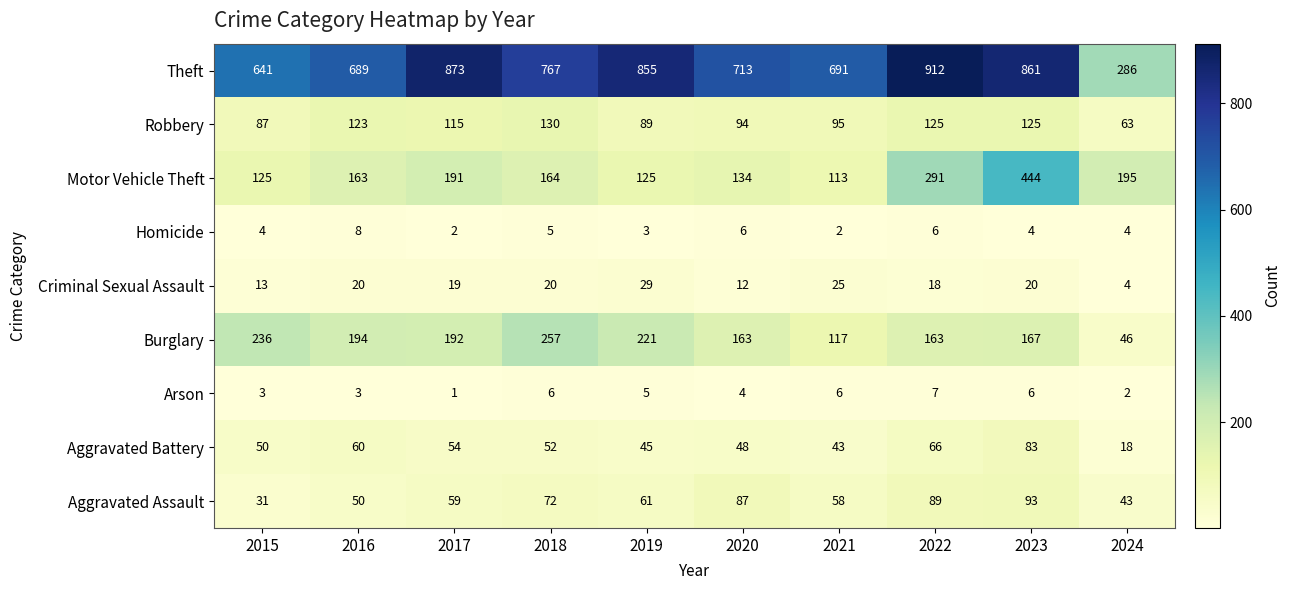

Which label corresponds to the largest value in the chart?

2022